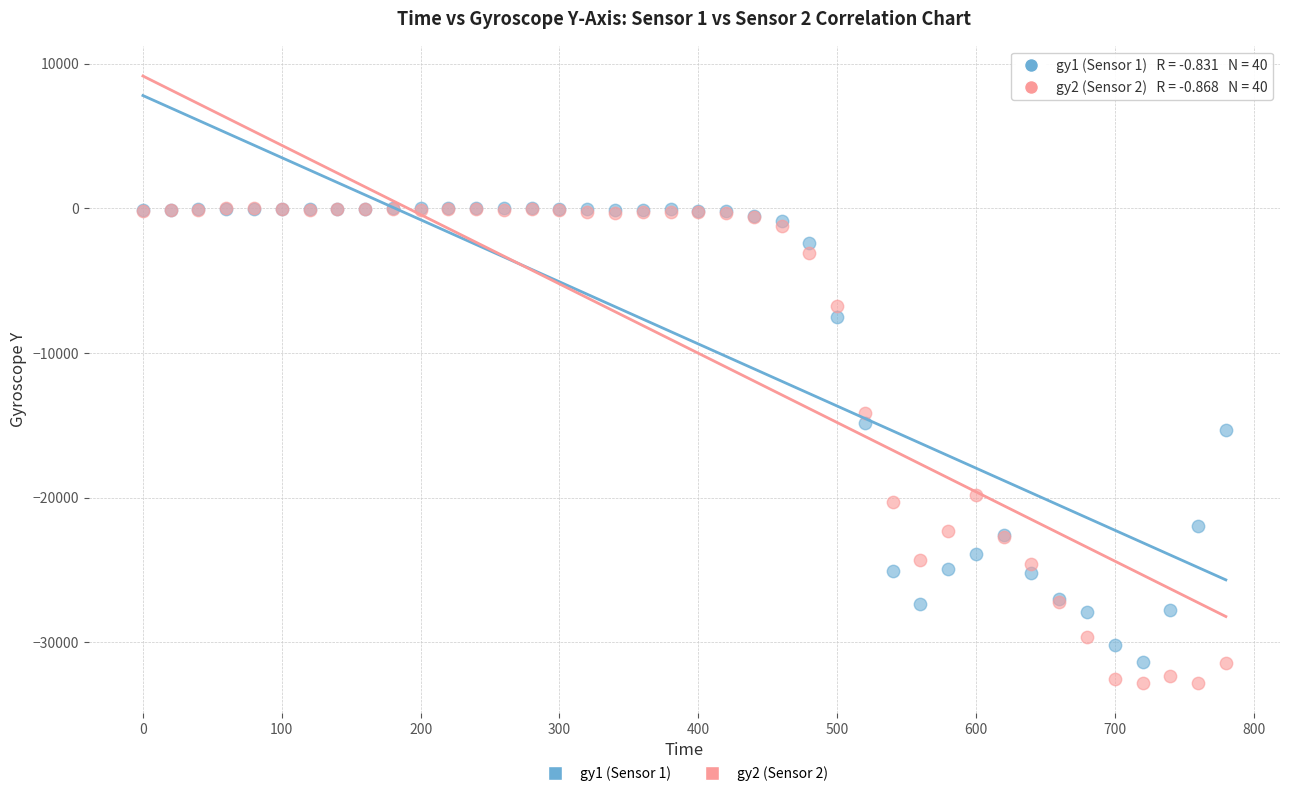

Across all series, what Y value is closest to -16374?

-15340